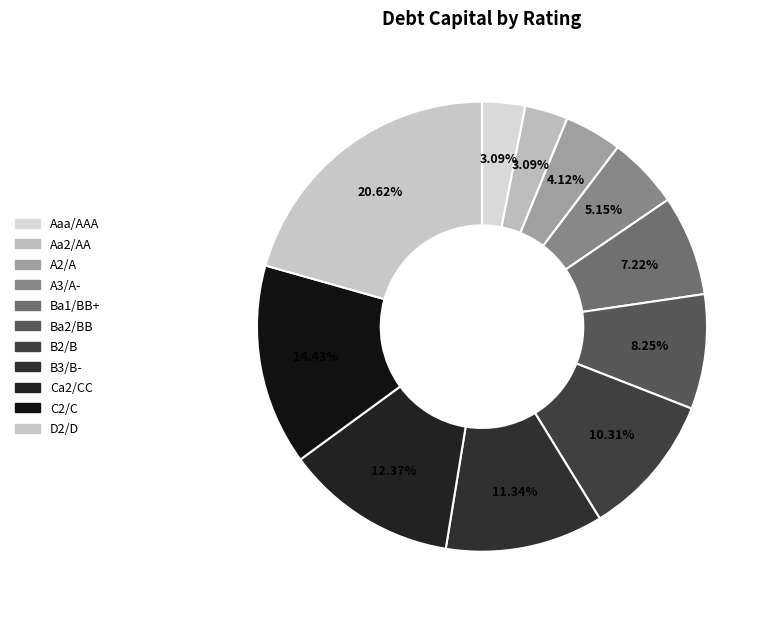

The Ba1/BB+ slice represents 7% of the pie. True or false?

True